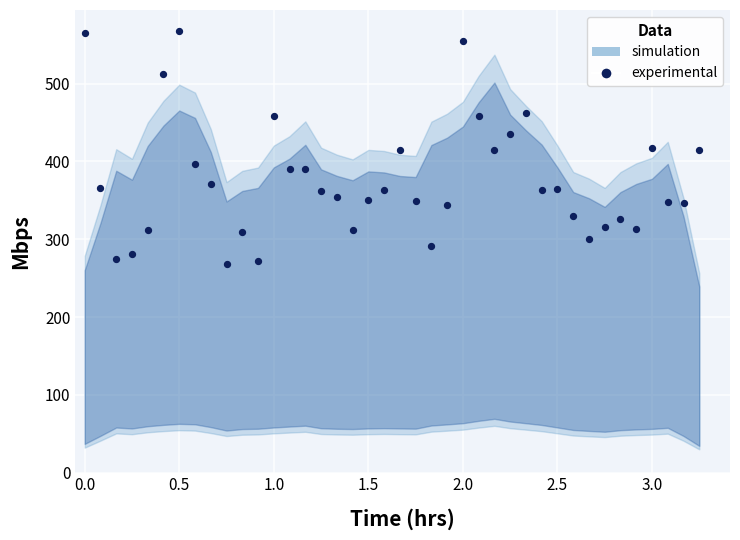

What is the range of Y values (max minus min)?

300.1